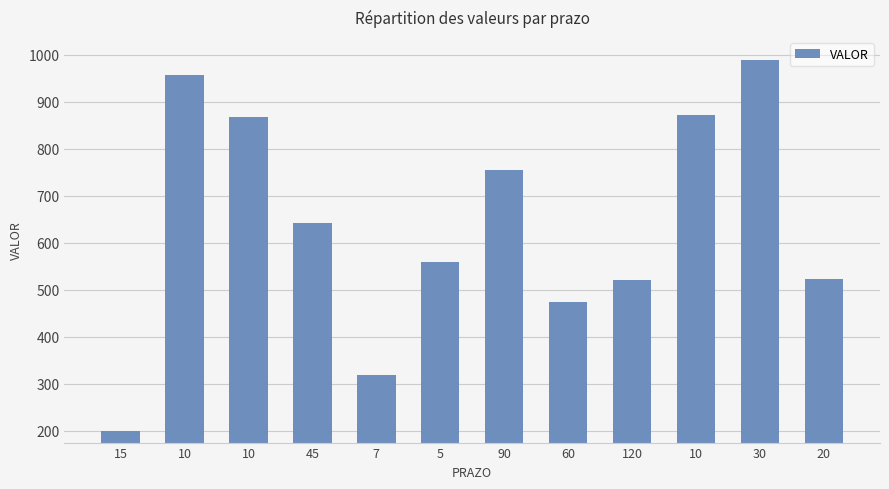

What is the difference between the second highest and minimum values?

757.6